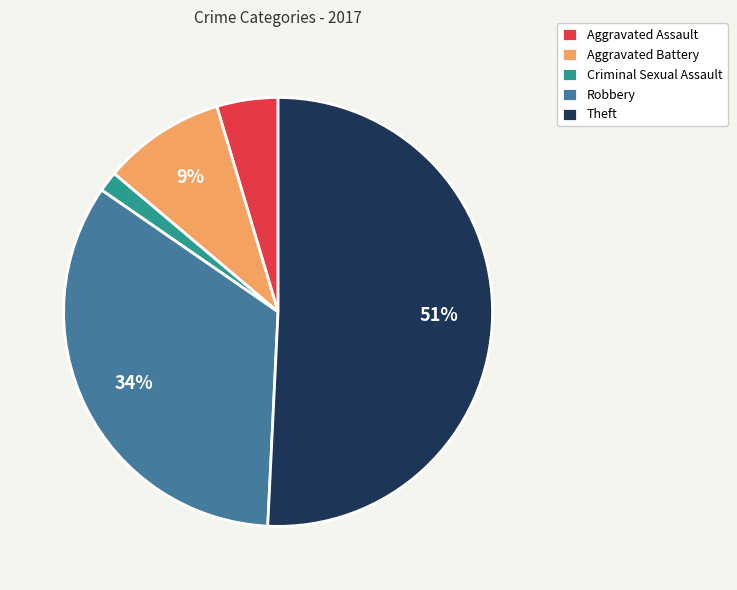

How many slices are in this pie chart?

5